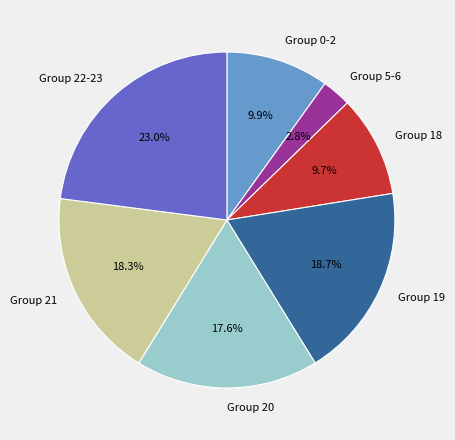

Does Group 21 account for over 50% of the chart?

No